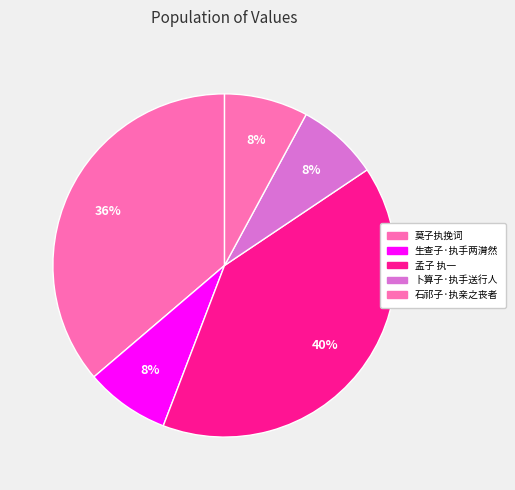

What is the smallest slice in the pie chart?

卜算子·执手送行人